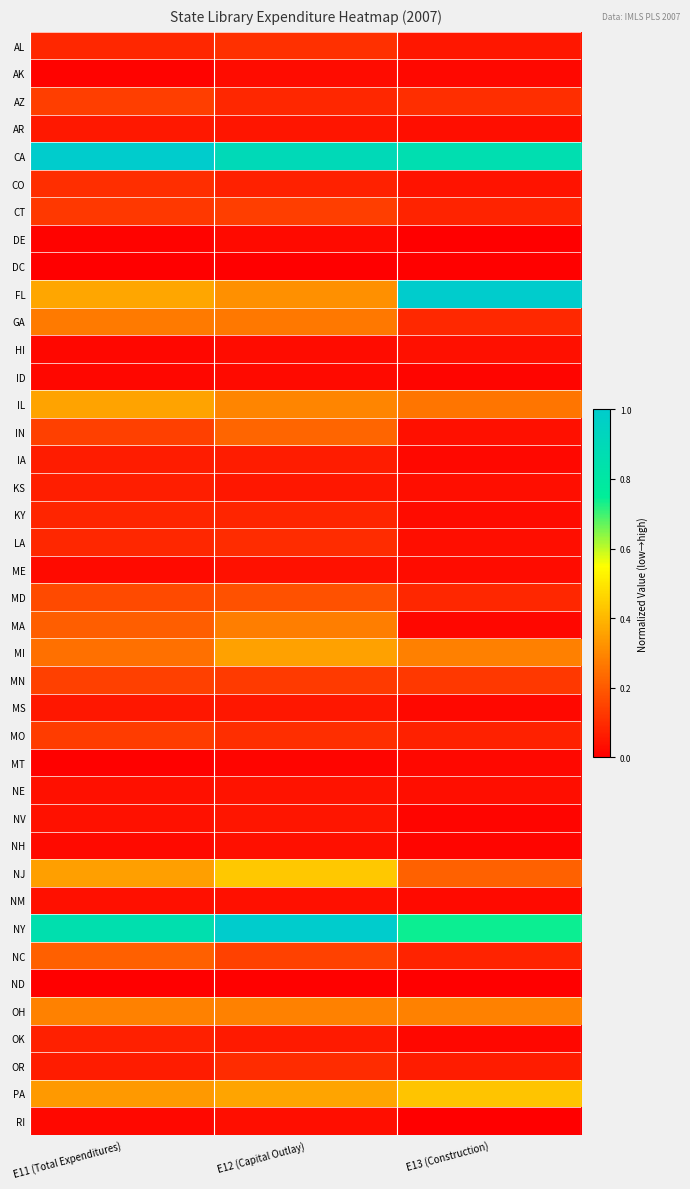

Reading left to right, extract all data points from this chart.

AL: E11 (Total Expenditures)=0.1	E12 (Capital Outlay)=0.1	E13 (Construction)=0.1
AK: E11 (Total Expenditures)=0.0	E12 (Capital Outlay)=0.0	E13 (Construction)=0.0
AZ: E11 (Total Expenditures)=0.1	E12 (Capital Outlay)=0.1	E13 (Construction)=0.1
AR: E11 (Total Expenditures)=0.1	E12 (Capital Outlay)=0.0	E13 (Construction)=0.0
CA: E11 (Total Expenditures)=1.0	E12 (Capital Outlay)=0.9	E13 (Construction)=0.9
CO: E11 (Total Expenditures)=0.1	E12 (Capital Outlay)=0.1	E13 (Construction)=0.0
CT: E11 (Total Expenditures)=0.1	E12 (Capital Outlay)=0.1	E13 (Construction)=0.1
DE: E11 (Total Expenditures)=0.0	E12 (Capital Outlay)=0.0	E13 (Construction)=0.0
DC: E11 (Total Expenditures)=0.0	E12 (Capital Outlay)=0.0	E13 (Construction)=0.0
FL: E11 (Total Expenditures)=0.4	E12 (Capital Outlay)=0.3	E13 (Construction)=1.0
GA: E11 (Total Expenditures)=0.3	E12 (Capital Outlay)=0.3	E13 (Construction)=0.1
HI: E11 (Total Expenditures)=0.0	E12 (Capital Outlay)=0.0	E13 (Construction)=0.0
ID: E11 (Total Expenditures)=0.0	E12 (Capital Outlay)=0.0	E13 (Construction)=0.0
IL: E11 (Total Expenditures)=0.4	E12 (Capital Outlay)=0.3	E13 (Construction)=0.3
IN: E11 (Total Expenditures)=0.1	E12 (Capital Outlay)=0.2	E13 (Construction)=0.0
IA: E11 (Total Expenditures)=0.1	E12 (Capital Outlay)=0.1	E13 (Construction)=0.0
KS: E11 (Total Expenditures)=0.1	E12 (Capital Outlay)=0.1	E13 (Construction)=0.0
KY: E11 (Total Expenditures)=0.1	E12 (Capital Outlay)=0.1	E13 (Construction)=0.0
LA: E11 (Total Expenditures)=0.1	E12 (Capital Outlay)=0.1	E13 (Construction)=0.0
ME: E11 (Total Expenditures)=0.0	E12 (Capital Outlay)=0.0	E13 (Construction)=0.0
MD: E11 (Total Expenditures)=0.2	E12 (Capital Outlay)=0.2	E13 (Construction)=0.1
MA: E11 (Total Expenditures)=0.2	E12 (Capital Outlay)=0.3	E13 (Construction)=0.0
MI: E11 (Total Expenditures)=0.2	E12 (Capital Outlay)=0.4	E13 (Construction)=0.3
MN: E11 (Total Expenditures)=0.1	E12 (Capital Outlay)=0.1	E13 (Construction)=0.1
MS: E11 (Total Expenditures)=0.1	E12 (Capital Outlay)=0.1	E13 (Construction)=0.0
MO: E11 (Total Expenditures)=0.1	E12 (Capital Outlay)=0.1	E13 (Construction)=0.1
MT: E11 (Total Expenditures)=0.0	E12 (Capital Outlay)=0.0	E13 (Construction)=0.0
NE: E11 (Total Expenditures)=0.0	E12 (Capital Outlay)=0.0	E13 (Construction)=0.0
NV: E11 (Total Expenditures)=0.0	E12 (Capital Outlay)=0.1	E13 (Construction)=0.0
NH: E11 (Total Expenditures)=0.0	E12 (Capital Outlay)=0.0	E13 (Construction)=0.0
NJ: E11 (Total Expenditures)=0.4	E12 (Capital Outlay)=0.4	E13 (Construction)=0.2
NM: E11 (Total Expenditures)=0.0	E12 (Capital Outlay)=0.0	E13 (Construction)=0.0
NY: E11 (Total Expenditures)=0.9	E12 (Capital Outlay)=1.0	E13 (Construction)=0.7
NC: E11 (Total Expenditures)=0.2	E12 (Capital Outlay)=0.1	E13 (Construction)=0.1
ND: E11 (Total Expenditures)=0.0	E12 (Capital Outlay)=0.0	E13 (Construction)=0.0
OH: E11 (Total Expenditures)=0.3	E12 (Capital Outlay)=0.3	E13 (Construction)=0.3
OK: E11 (Total Expenditures)=0.1	E12 (Capital Outlay)=0.1	E13 (Construction)=0.0
OR: E11 (Total Expenditures)=0.1	E12 (Capital Outlay)=0.1	E13 (Construction)=0.1
PA: E11 (Total Expenditures)=0.3	E12 (Capital Outlay)=0.4	E13 (Construction)=0.4
RI: E11 (Total Expenditures)=0.0	E12 (Capital Outlay)=0.0	E13 (Construction)=0.0